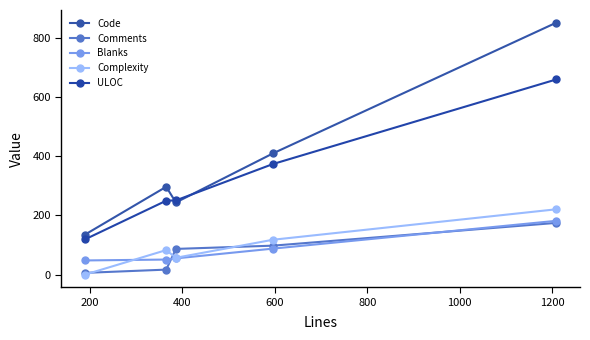

What is the sum of all Blanks values?

424